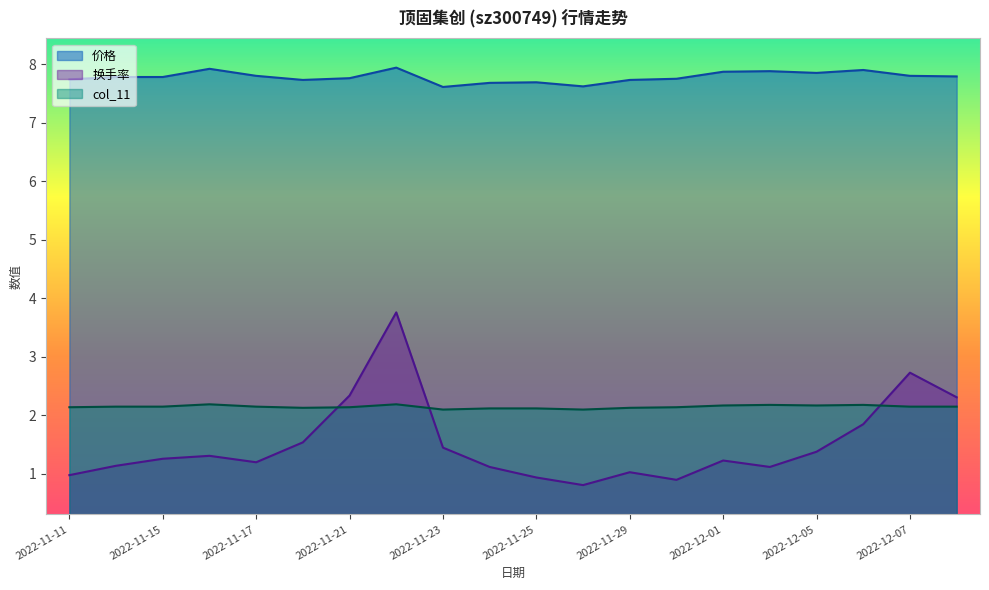

Rank the categories by col_11 value from highest to lowest.

2022-11-16, 2022-11-22, 2022-12-02, 2022-12-06, 2022-12-01, 2022-12-05, 2022-11-14, 2022-11-15, 2022-11-17, 2022-12-07, 2022-12-08, 2022-11-11, 2022-11-21, 2022-11-30, 2022-11-18, 2022-11-29, 2022-11-24, 2022-11-25, 2022-11-23, 2022-11-28